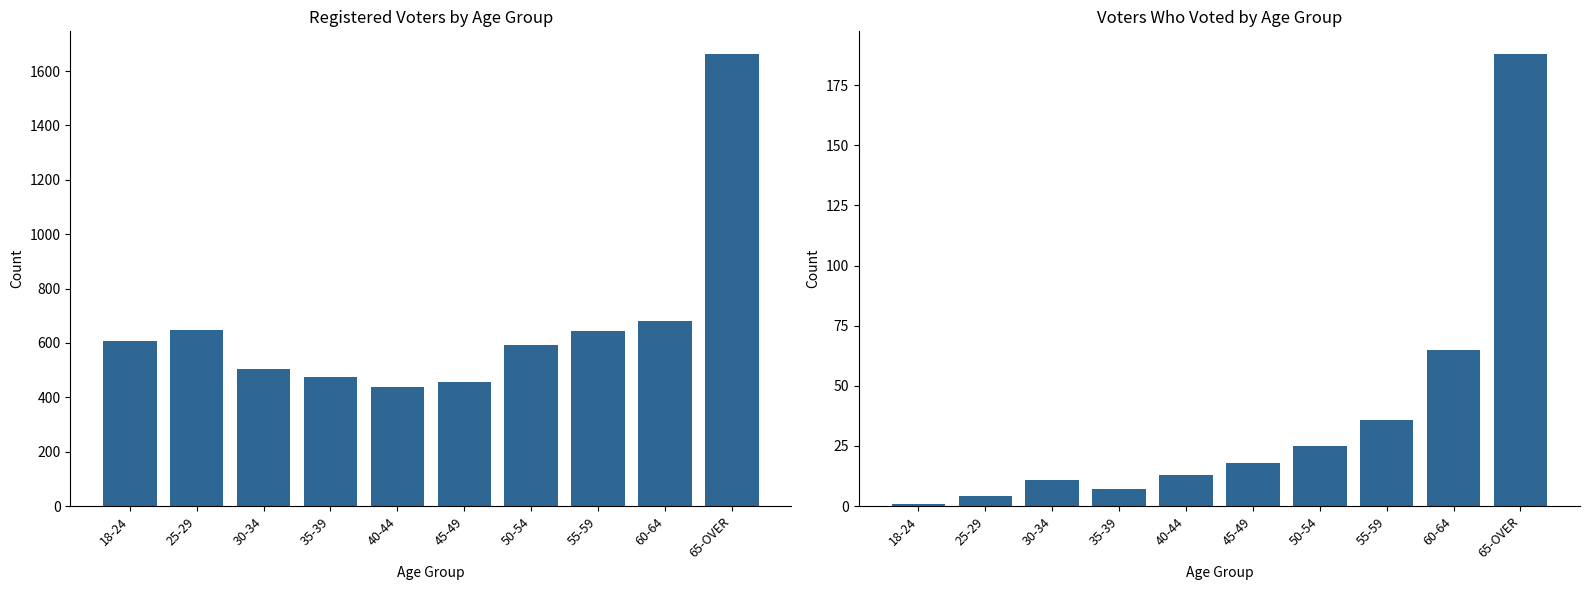

What is the value of the Total Voters Registered bar at the 1st from the left?

609